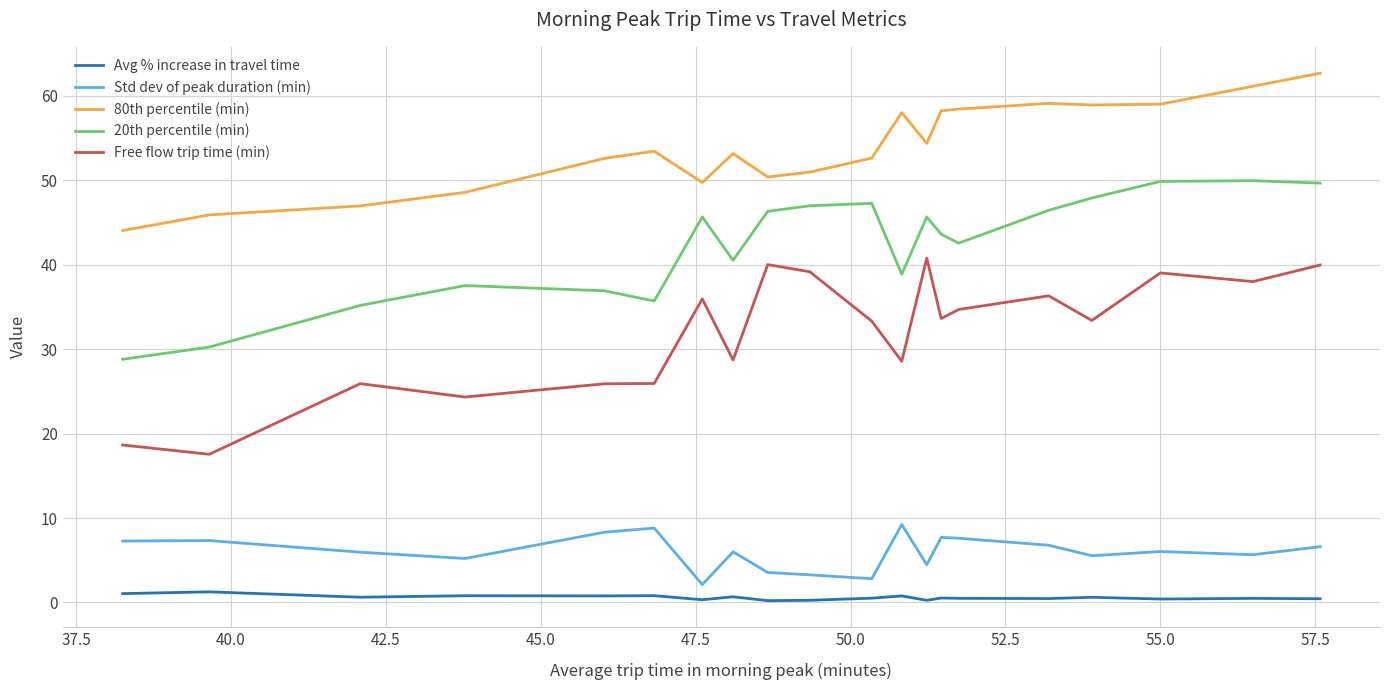

True or false: 20th percentile (min) and 80th percentile (min) intersect in this chart.

False